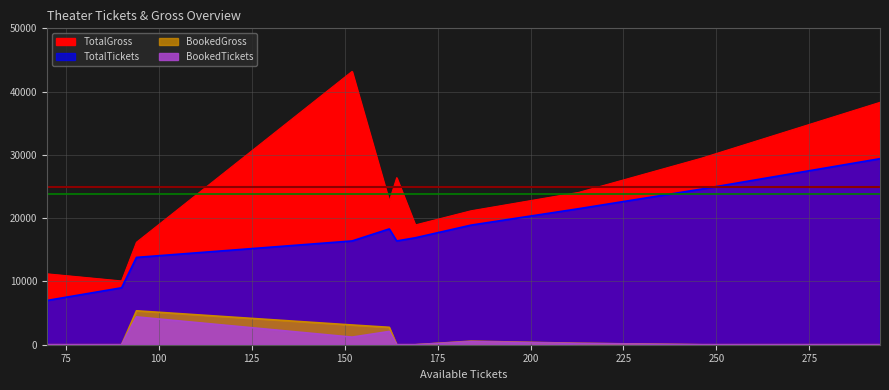

How many lines are shown in the chart?

4